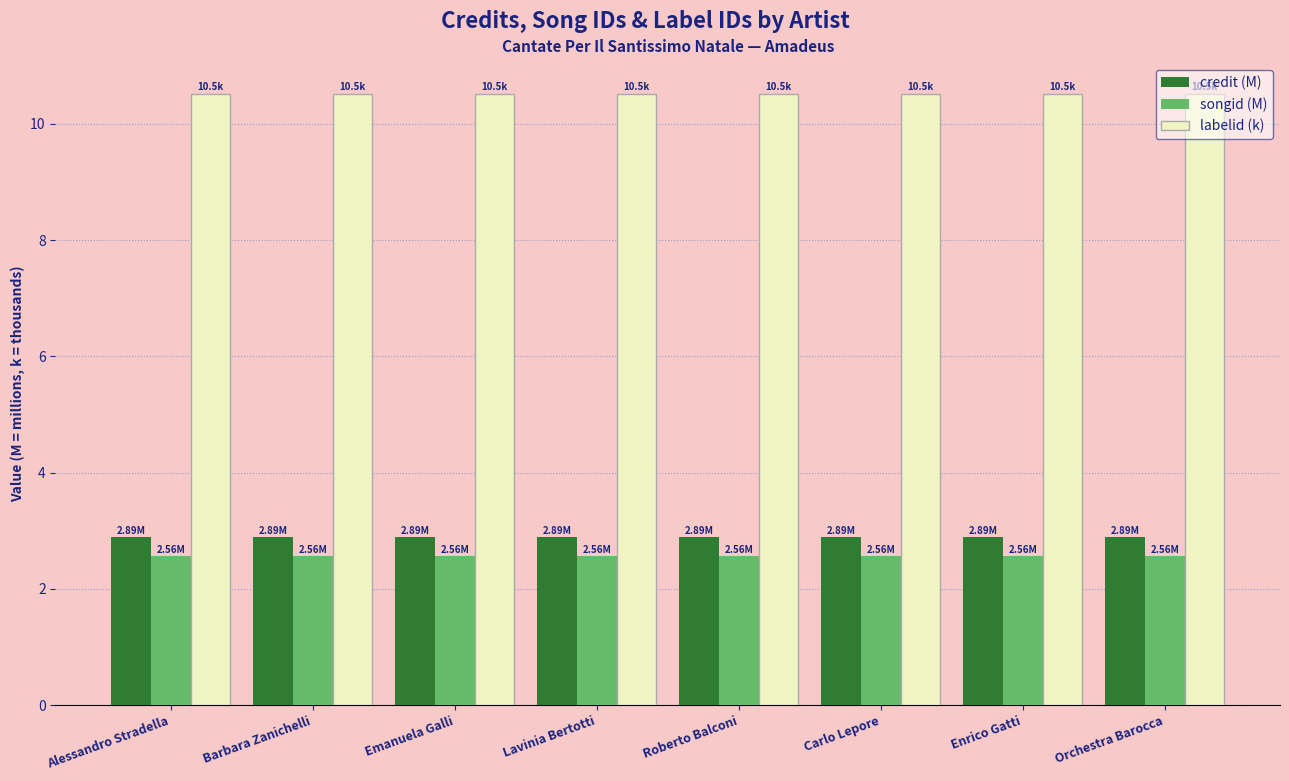

Is the value of labelid (k) at Carlo Lepore greater than the value of songid (M) at Enrico Gatti?

Yes